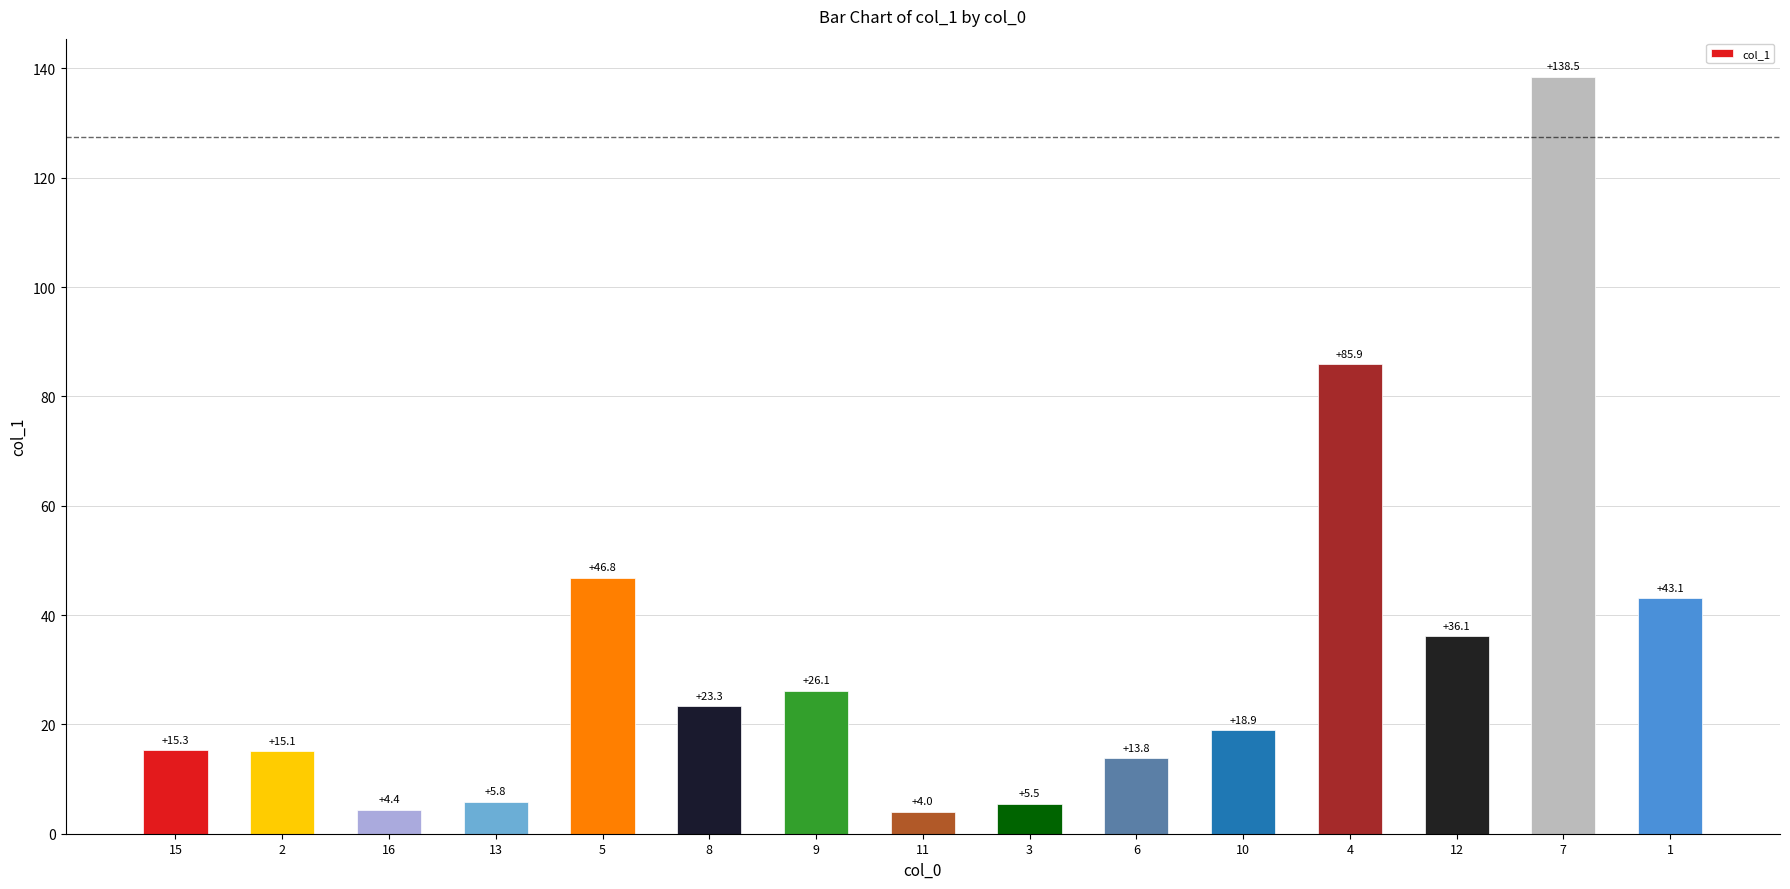

Count the number of categories in the chart.

15